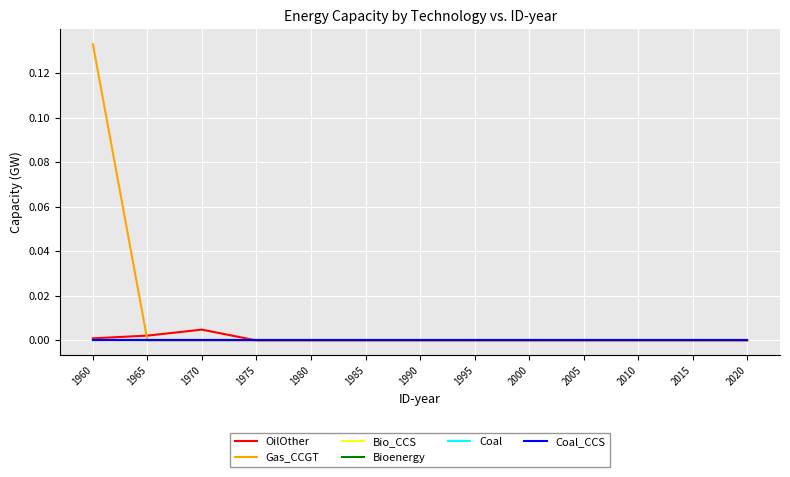

Which series changed the most between 1995 and 2020?

OilOther